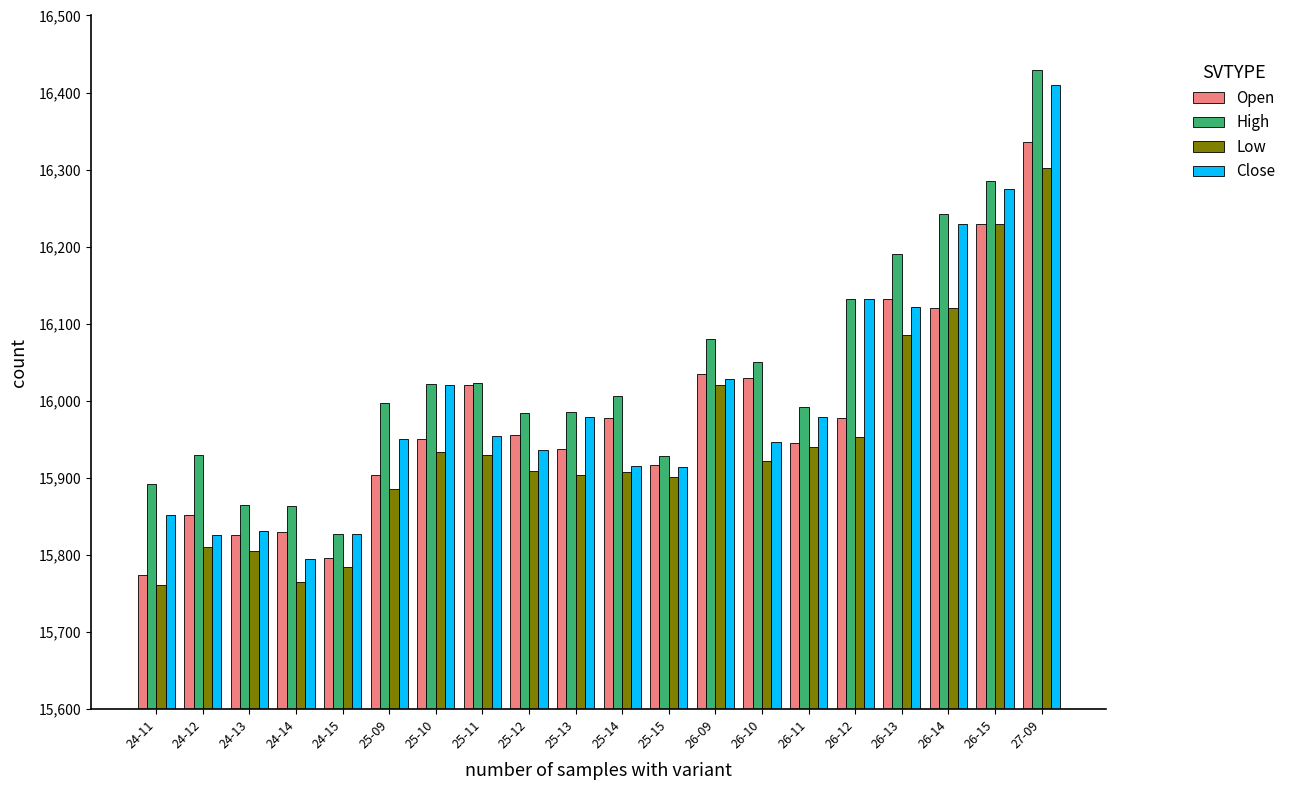

The value of High at 24-13 is 15864.6. True or false?

True